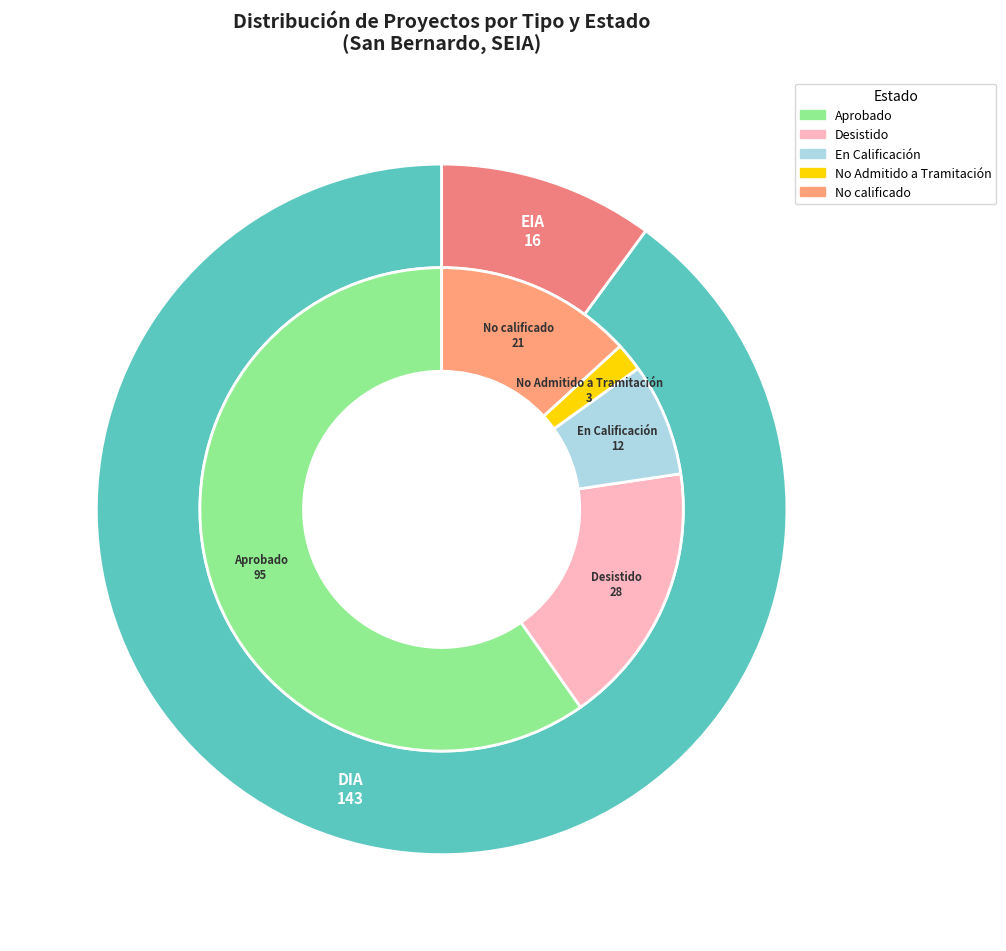

Is EIA the majority of the pie?

No